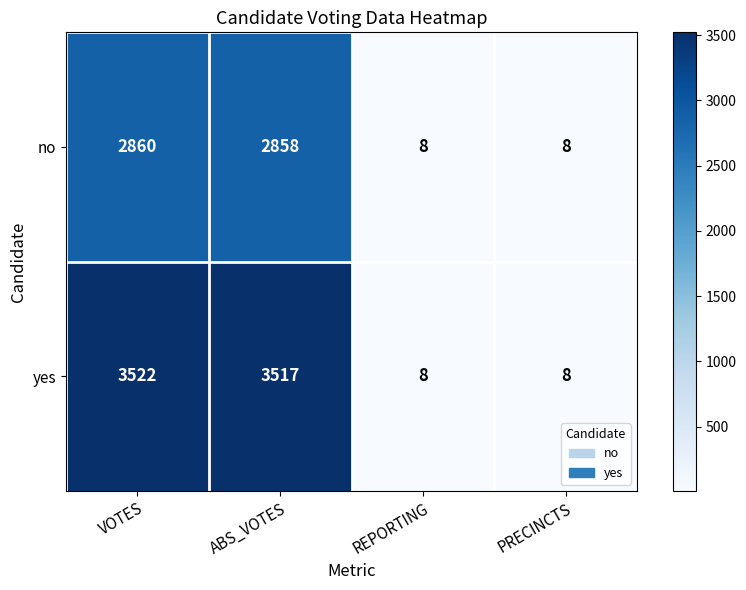

The no series shows 2860 at VOTES. True or false?

True